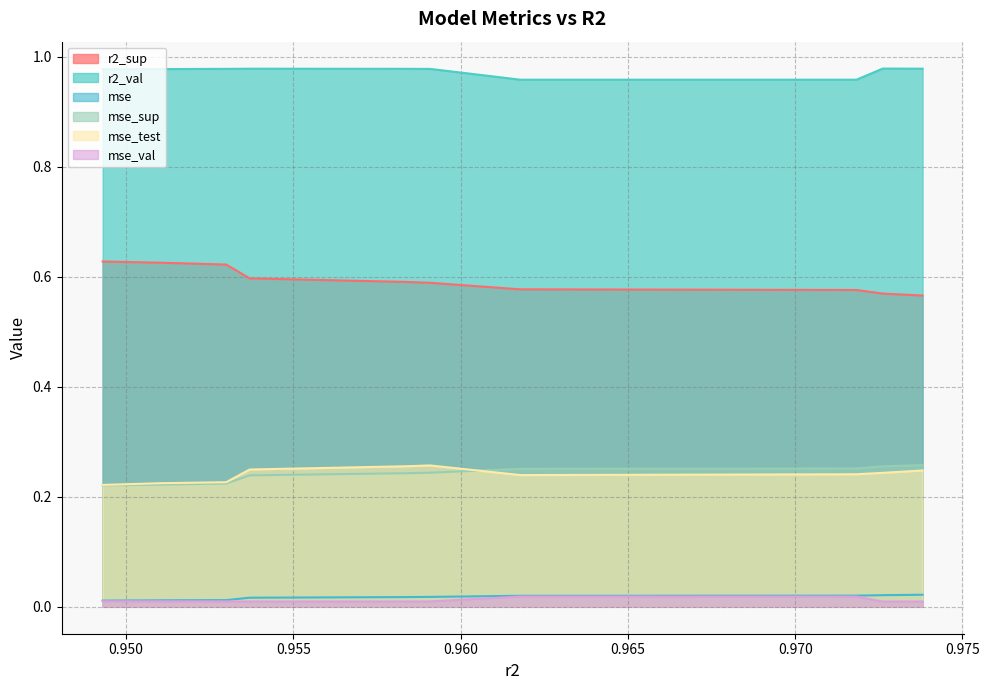

Which label corresponds to the smallest value in the chart?

0.9726163989381649